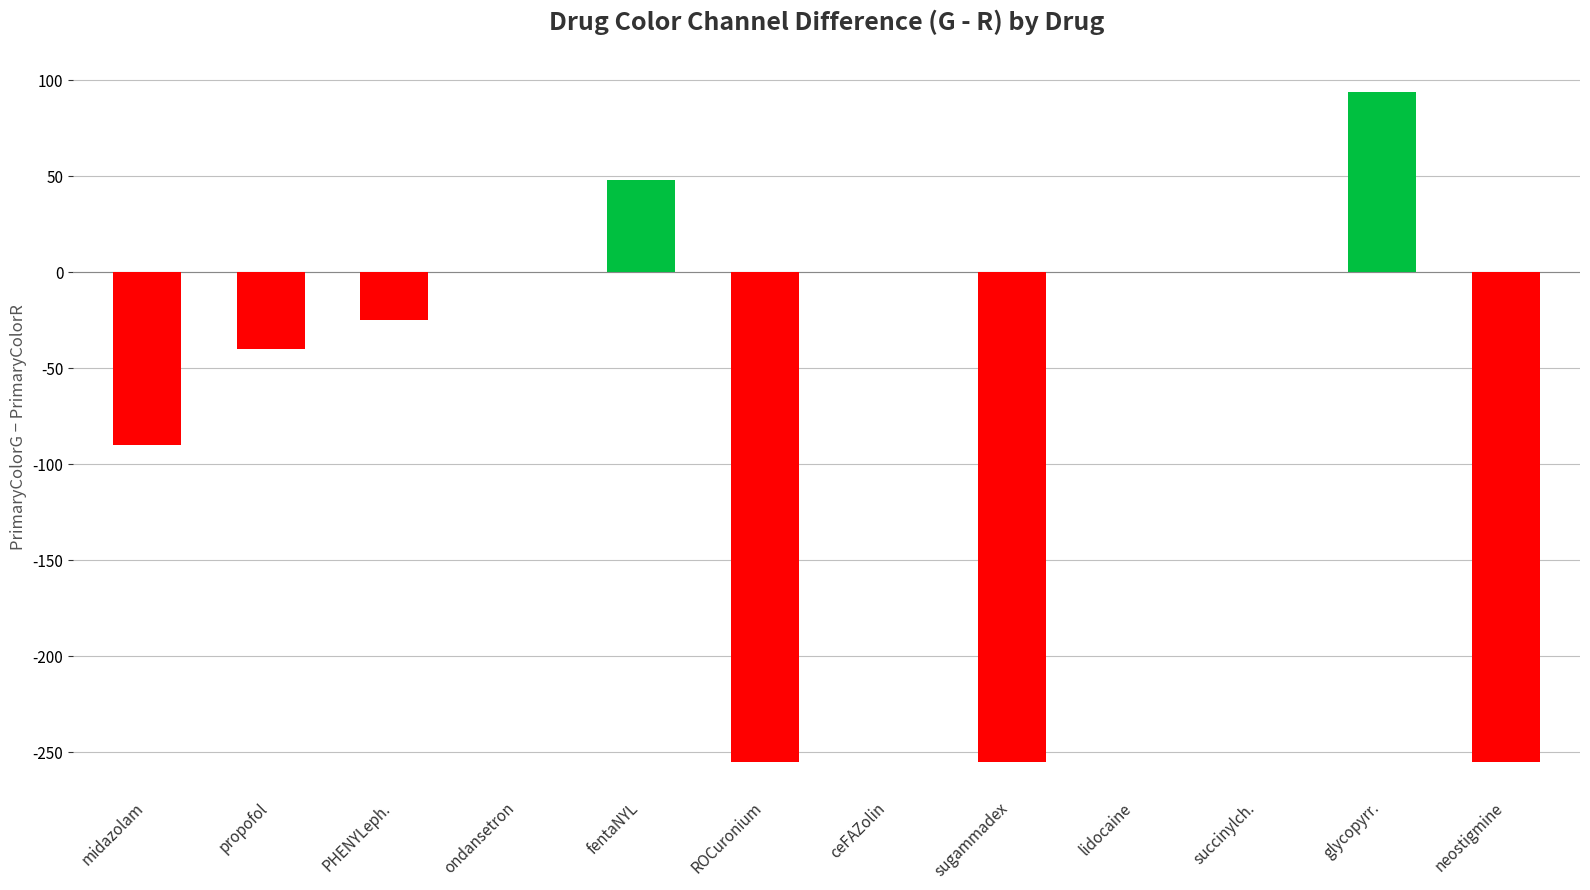

What is the maximum value shown in the chart?

94